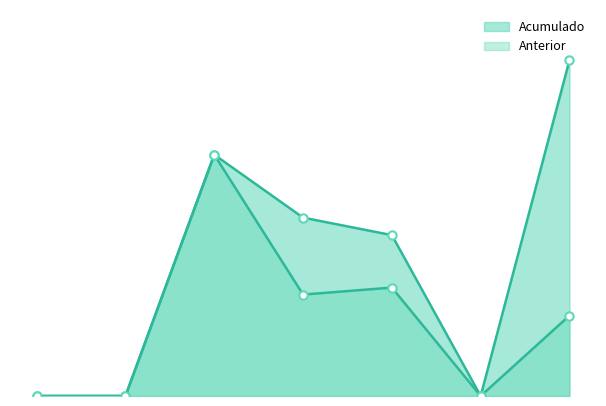

What is the difference between the maximum and minimum values in the Acumulado series?

96